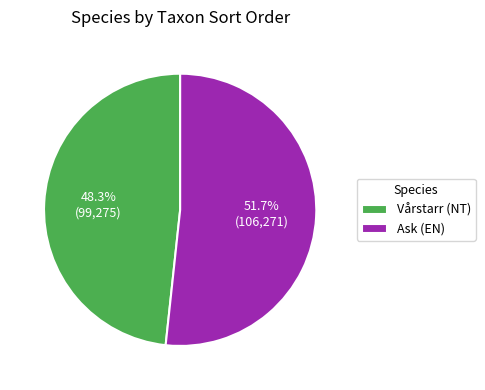

Which has a higher value, Vårstarr (NT) or Ask (EN)?

Ask (EN)